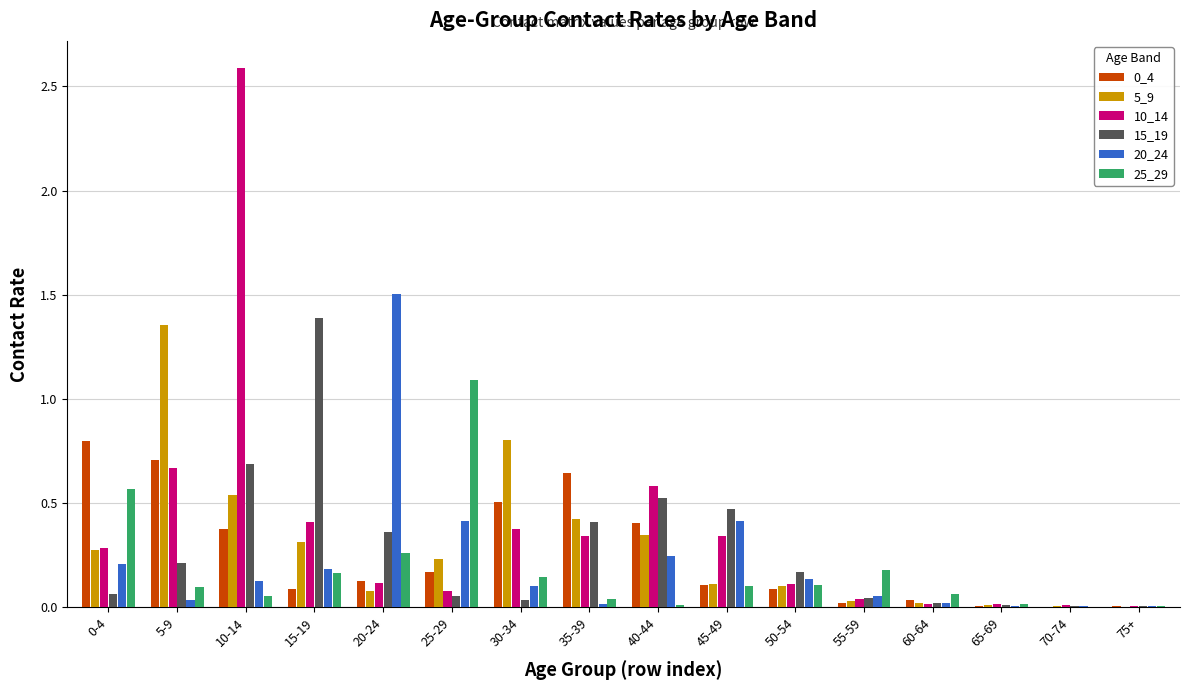

True or false: 20_24 has a value of 0.0 at 75+.

True